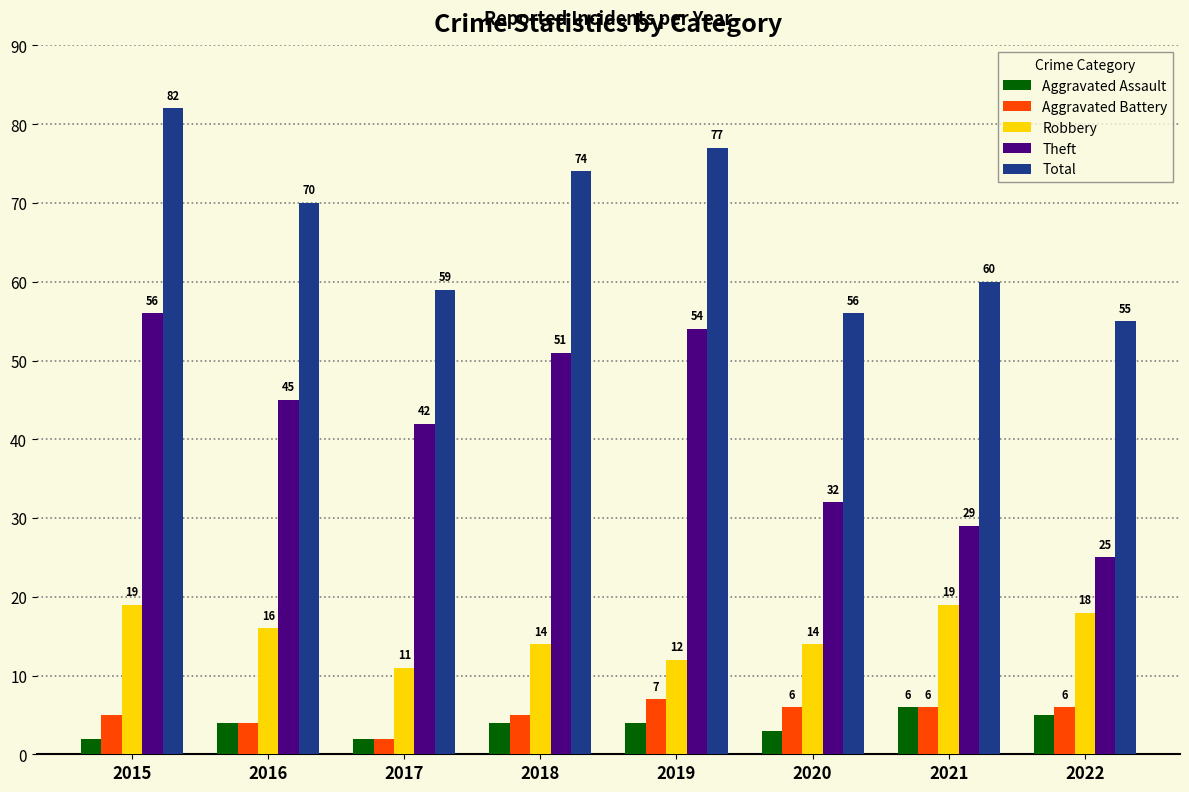

The Aggravated Battery series shows 5 at 2018. True or false?

True